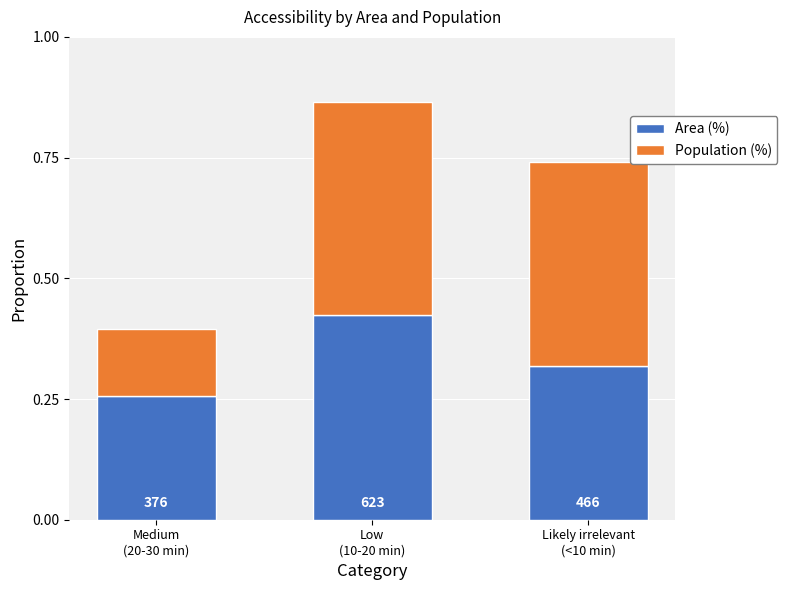

Rank the series by their maximum value, from highest to lowest.

Population (%), Area (%)